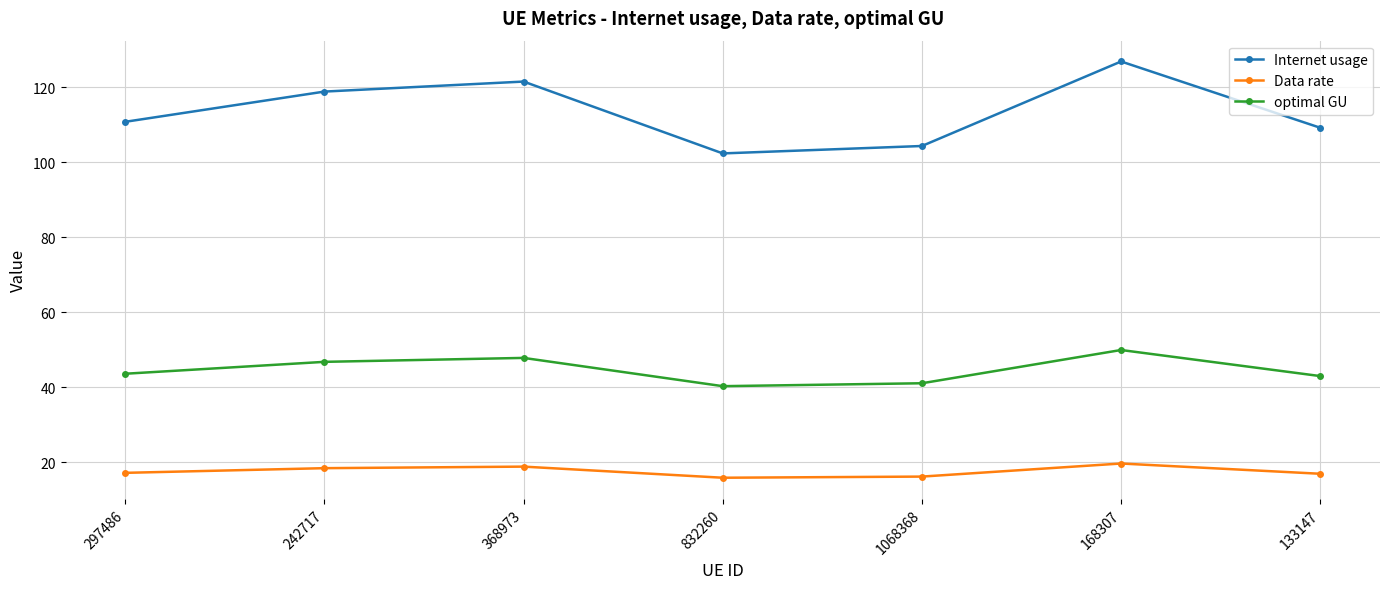

What is the lowest value of the Internet usage series?

102.4